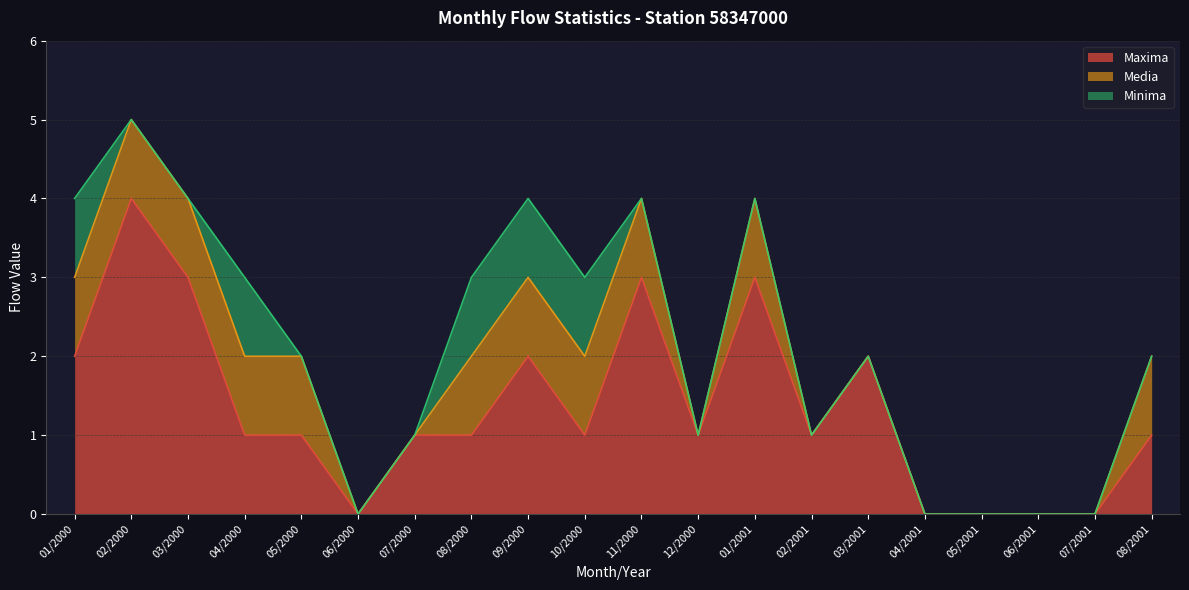

Does the chart have visible grid lines?

Yes